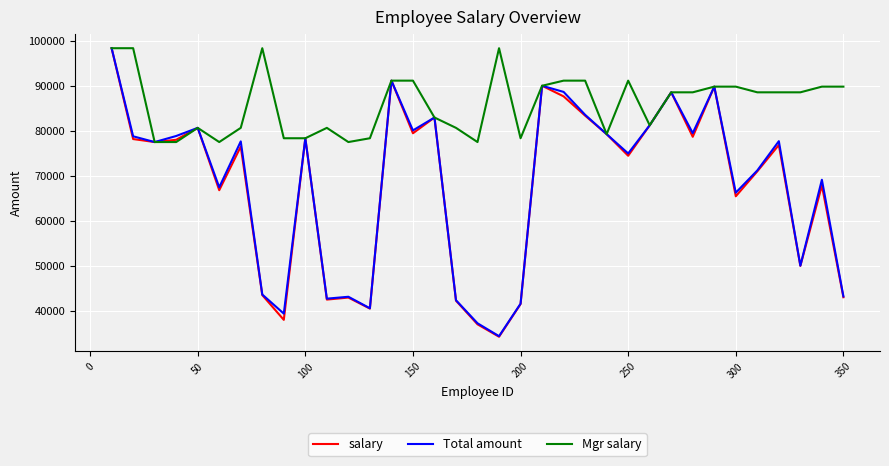

What is the minimum value shown in the chart?

34252.8